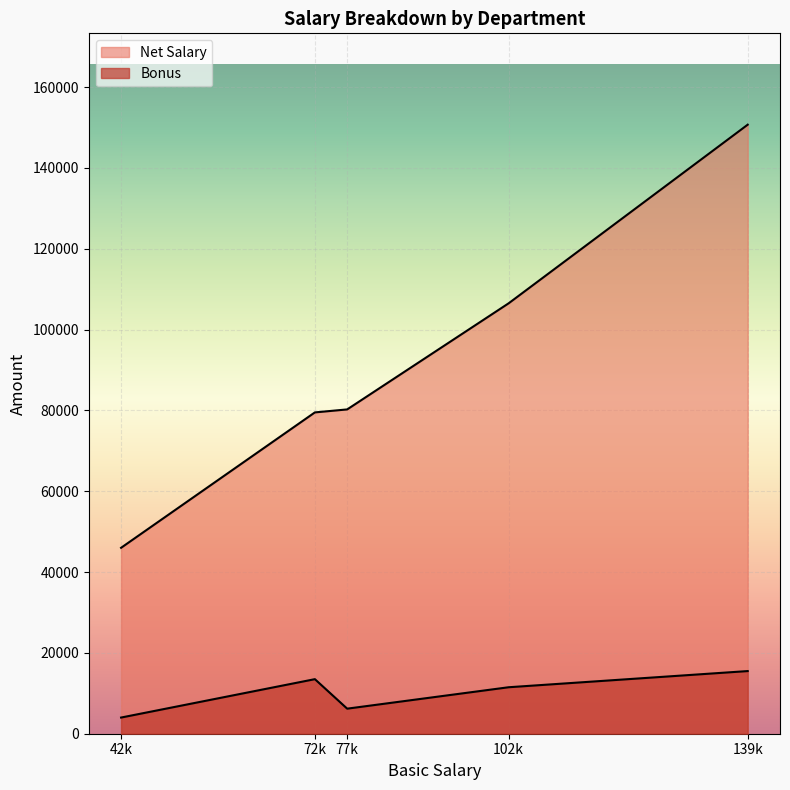

How many interior local peaks does the Bonus series have?

1